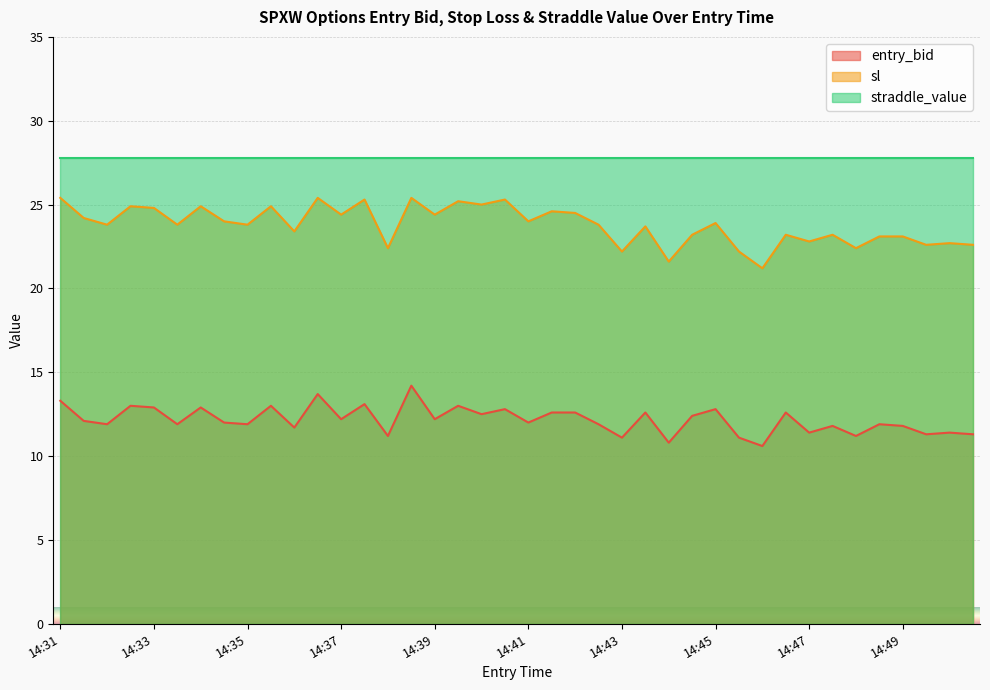

At which category is the sum across all series the highest?

14:38